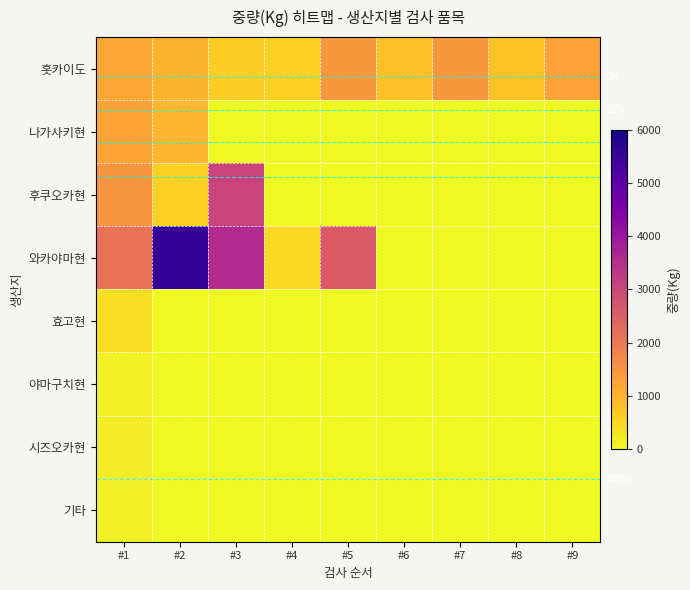

The 시즈오카현 series shows 0 at #2. True or false?

True